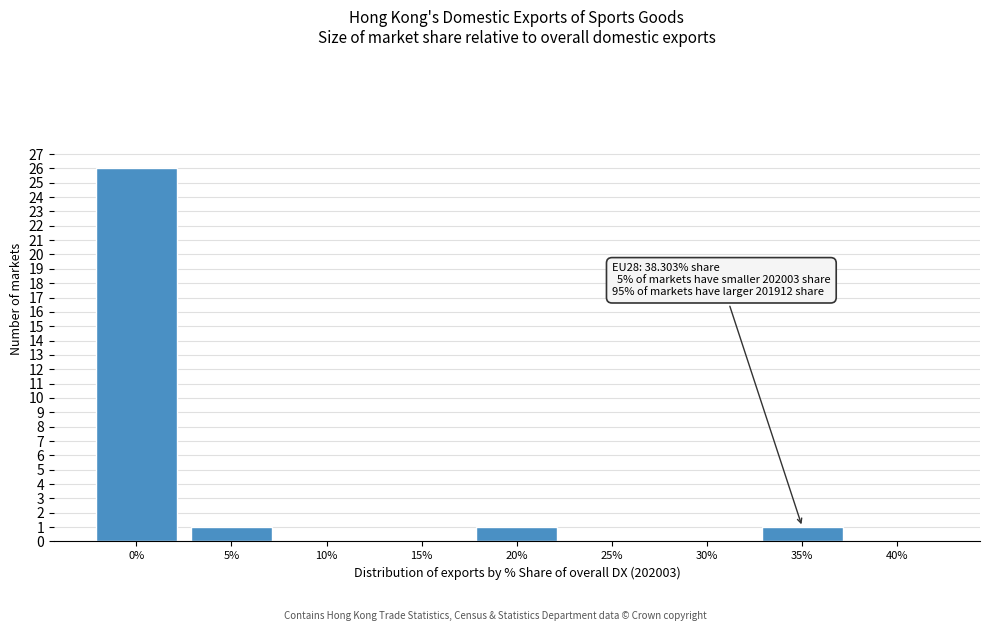

Reading right to left, list all the values displayed in this chart.

40%=0	35%=1	30%=0	25%=0	20%=1	15%=0	10%=0	5%=1	0%=26